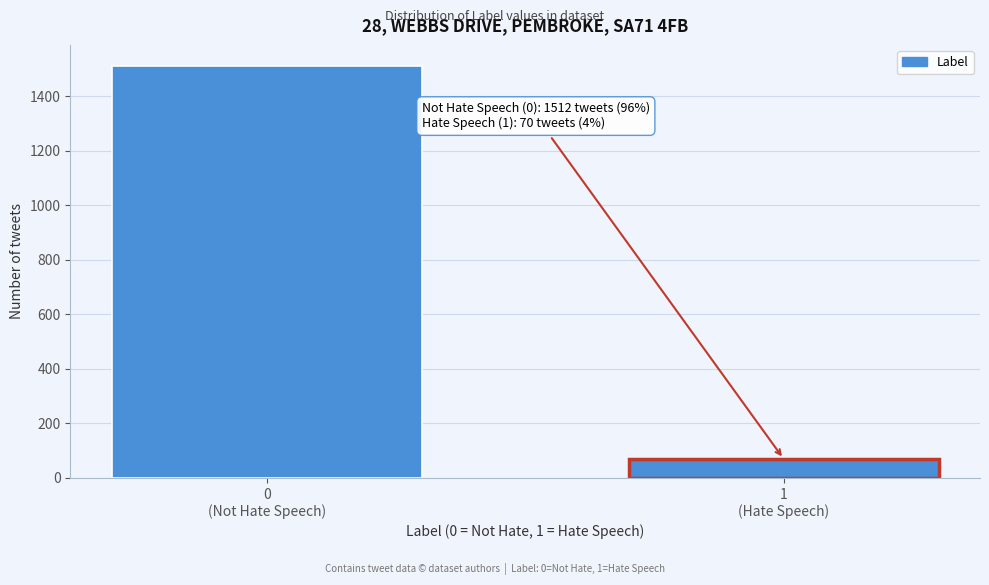

Reading left to right, what are all the values shown in this chart?

1512	70